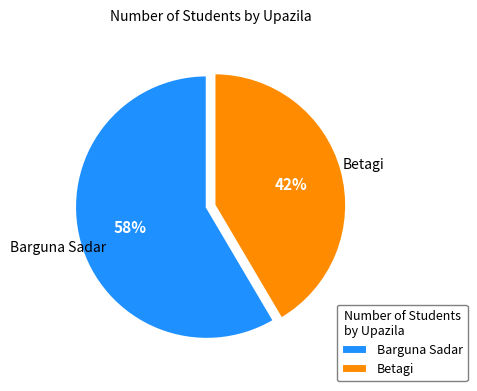

Is it true that Betagi is 42% of the pie?

True